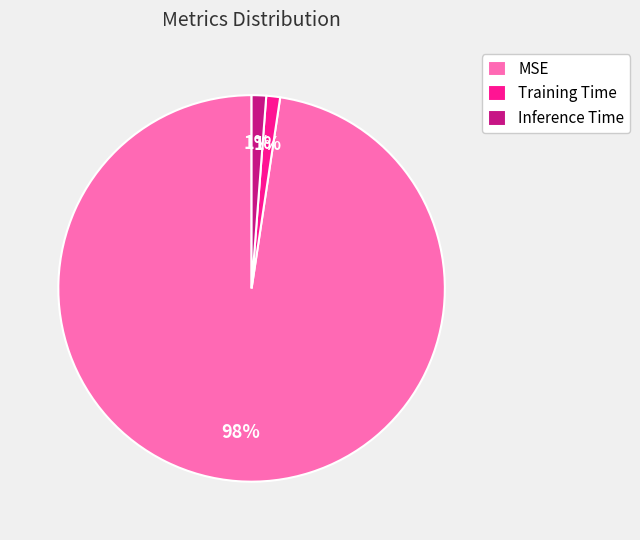

To the nearest percent, what is the combined percentage of MSE and Training Time?

99%